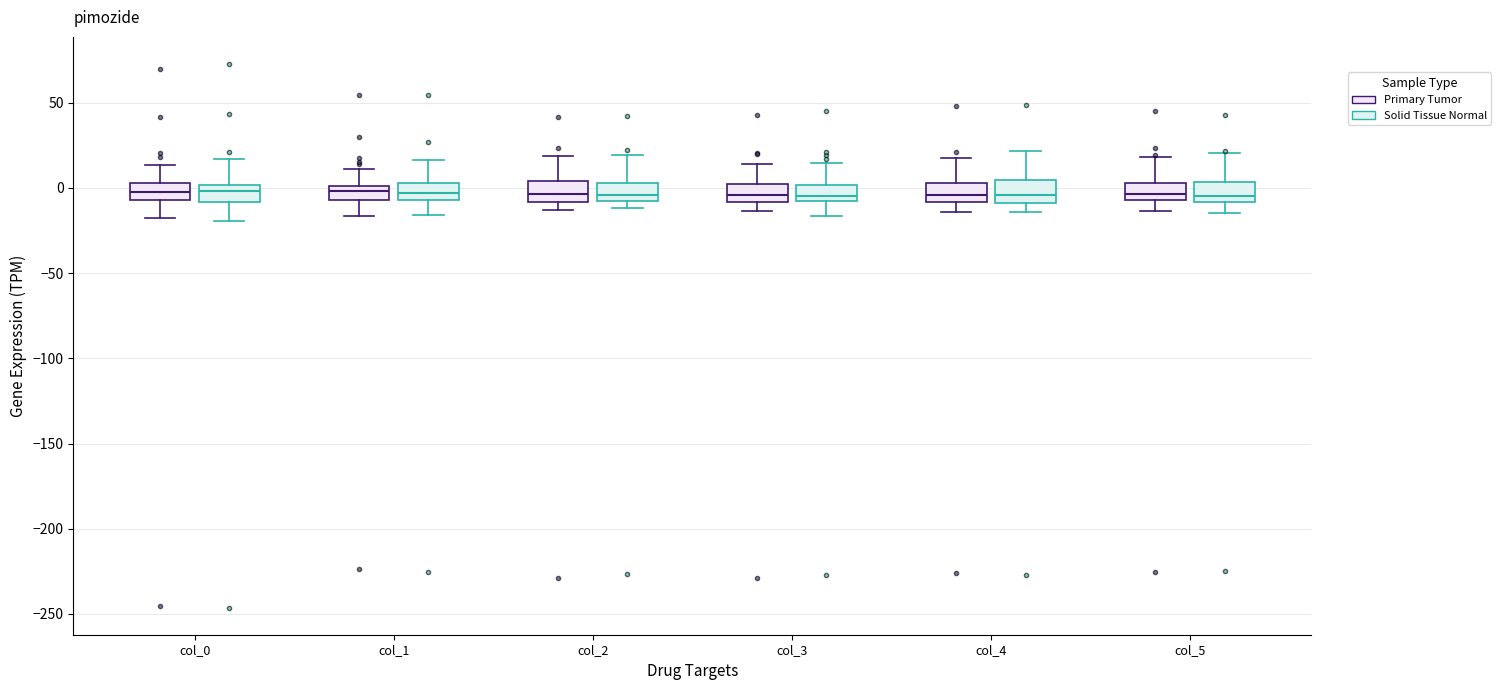

Where is the upper edge of the box for col_1 (Primary Tumor) on the y-axis? The values are not printed on the chart, so give them approximately, as read against the axis.

0